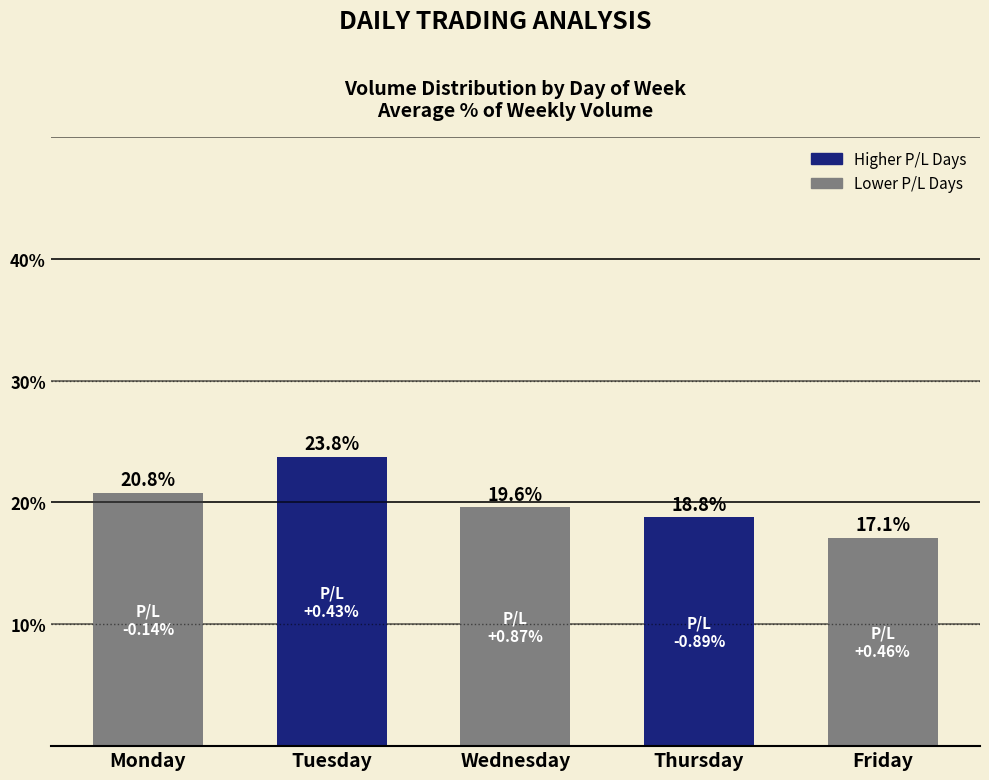

Which label corresponds to the largest value in the chart?

Tuesday